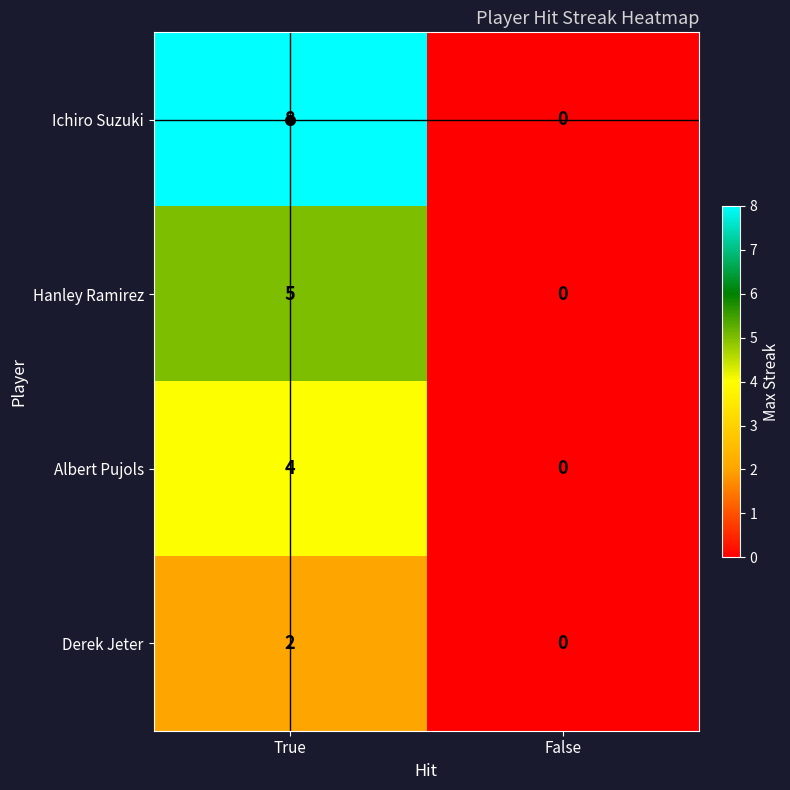

The value of Ichiro Suzuki at False is 0. True or false?

True